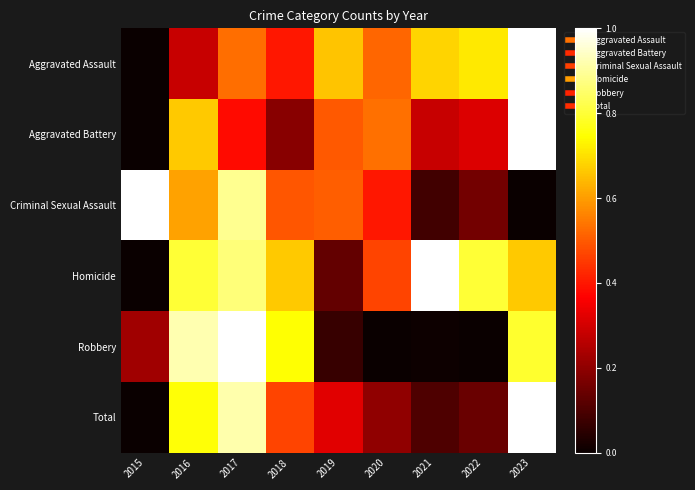

Which category has the highest value across all series?

2023